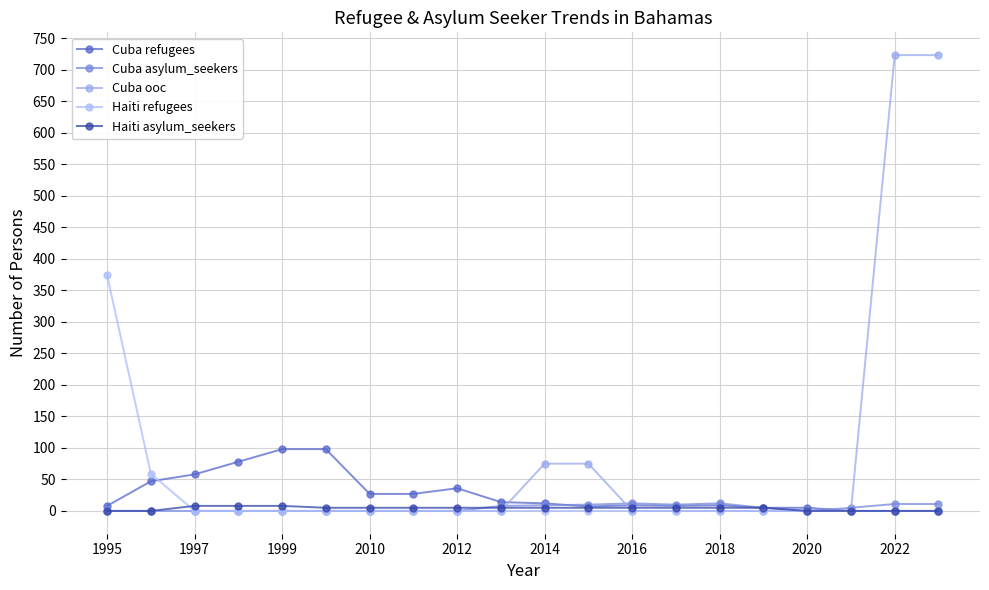

Reading left to right, list all the values displayed in this chart.

Cuba refugees: 8	47	58	78	98	98	27	27	36	14	12	7	9	8	9	5	5	0	0	0
Cuba asylum_seekers: 0	0	0	0	0	0	0	0	0	8	9	10	12	10	12	5	0	5	11	11
Cuba ooc: 0	0	0	0	0	0	0	0	0	0	75	75	0	0	0	0	0	0	723	723
Haiti refugees: 374	59	0	0	0	0	0	0	0	0	0	0	0	0	0	0	0	0	0	0
Haiti asylum_seekers: 0	0	8	8	8	5	5	5	5	5	5	5	5	5	5	5	0	0	0	0